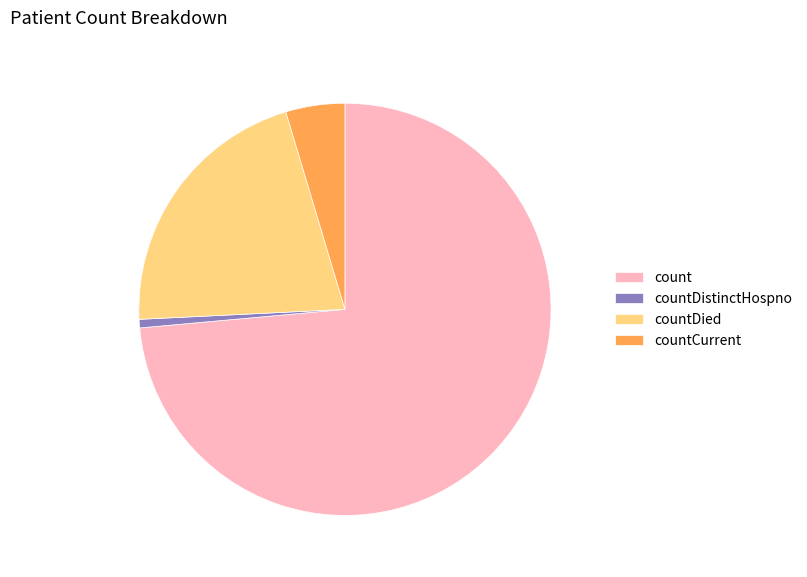

Rank the categories by value from highest to lowest.

count, countDied, countCurrent, countDistinctHospno